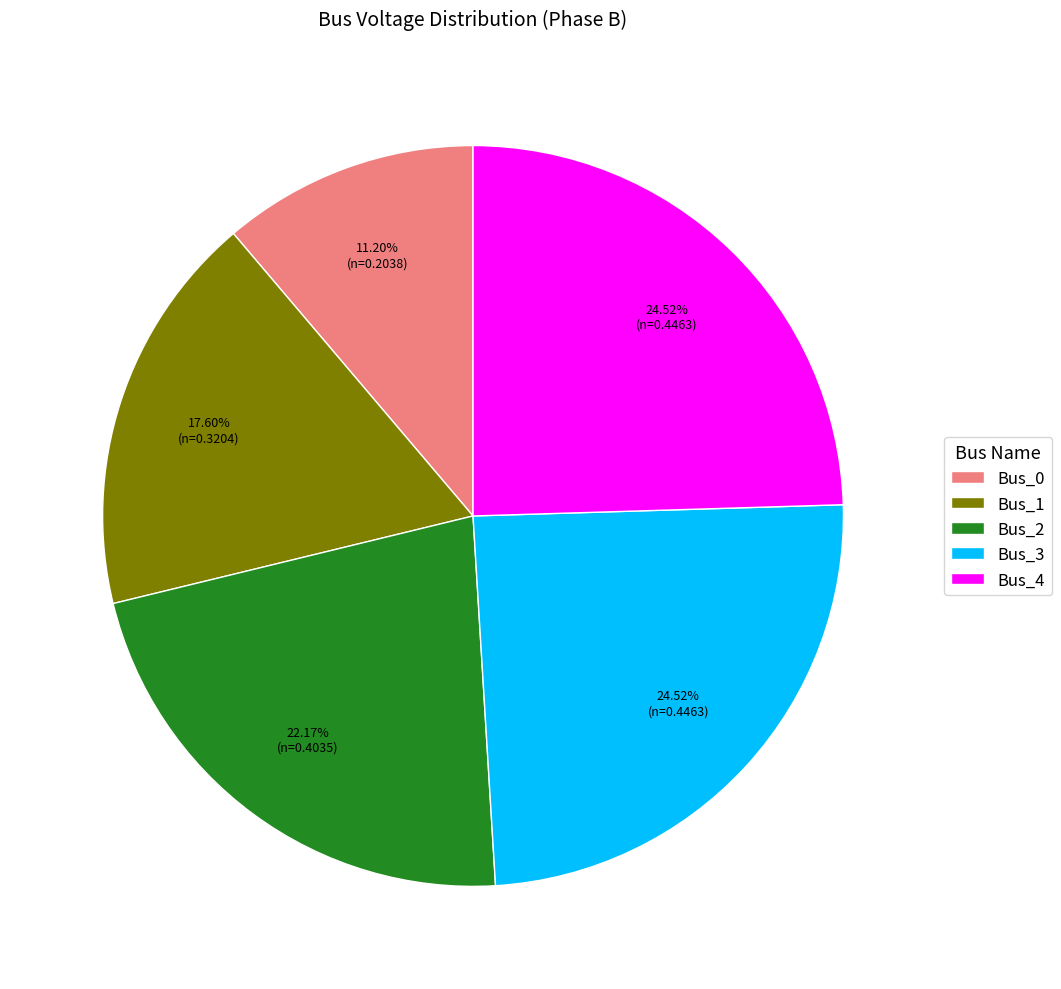

Is it true that Bus_3 is 25% of the pie?

True